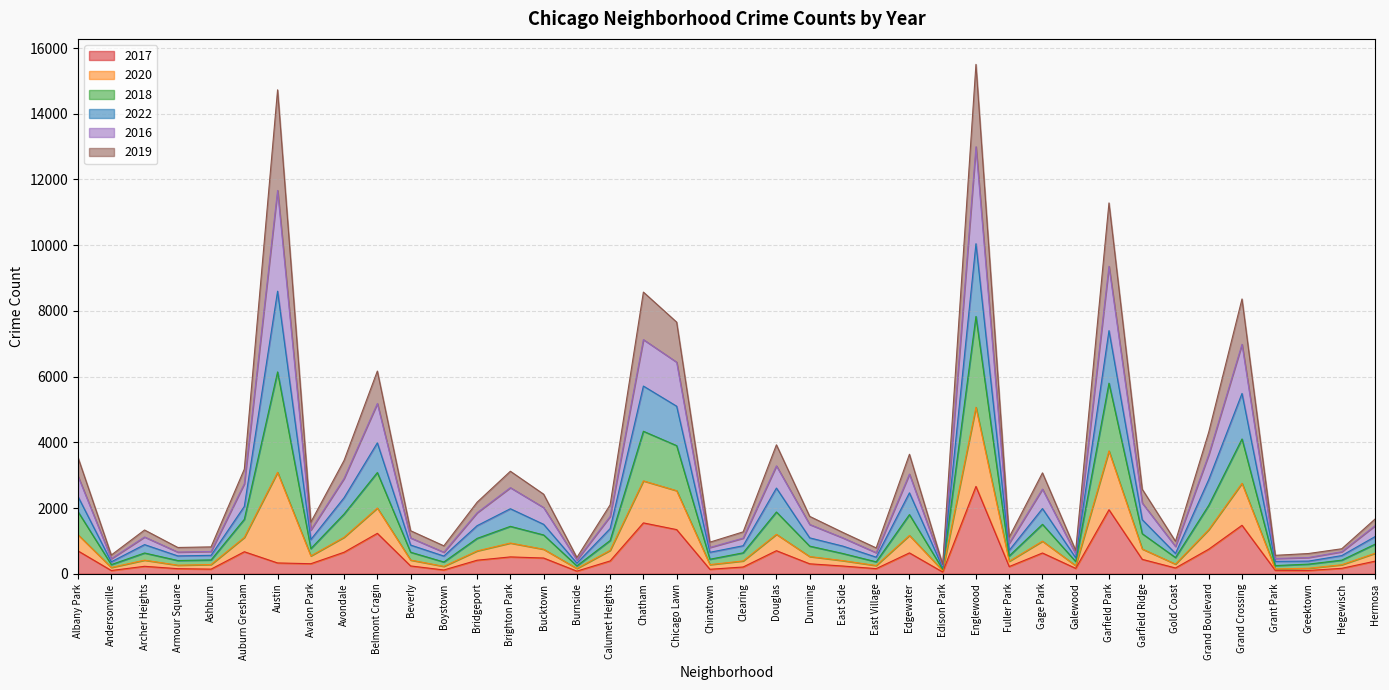

What are all the series names shown in the legend?

2017, 2020, 2018, 2022, 2016, 2019